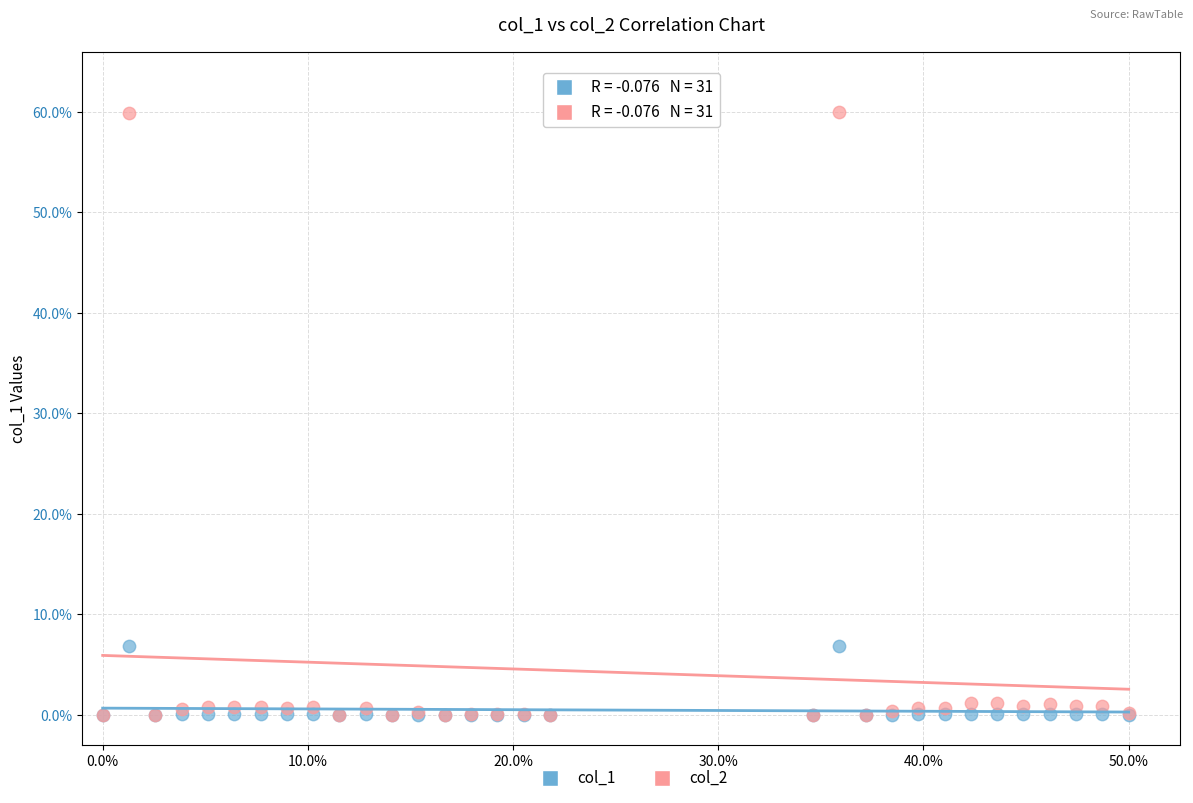

What are all the series names shown in the legend?

col_1, col_2